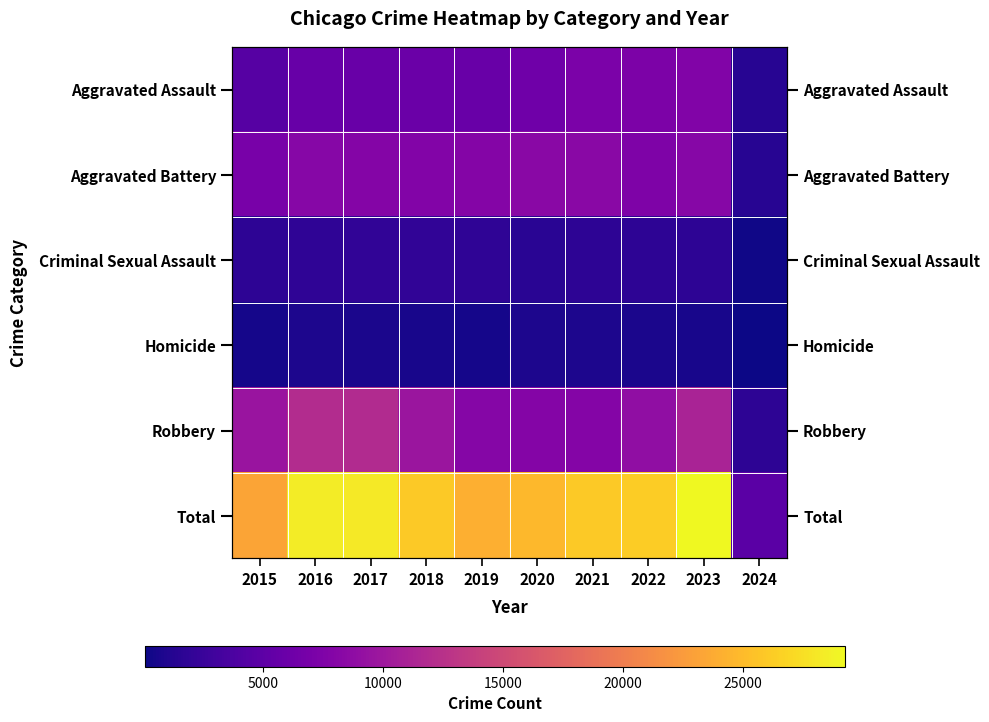

At how many categories does at least one series exceed 10080?

9